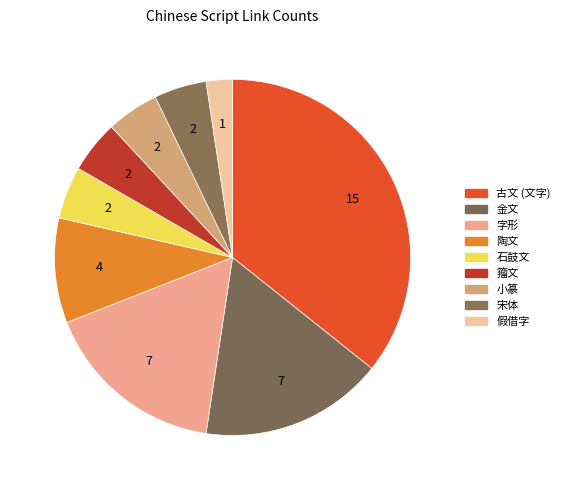

To the nearest percent, what is the difference between the largest and smallest slice percentages?

33%